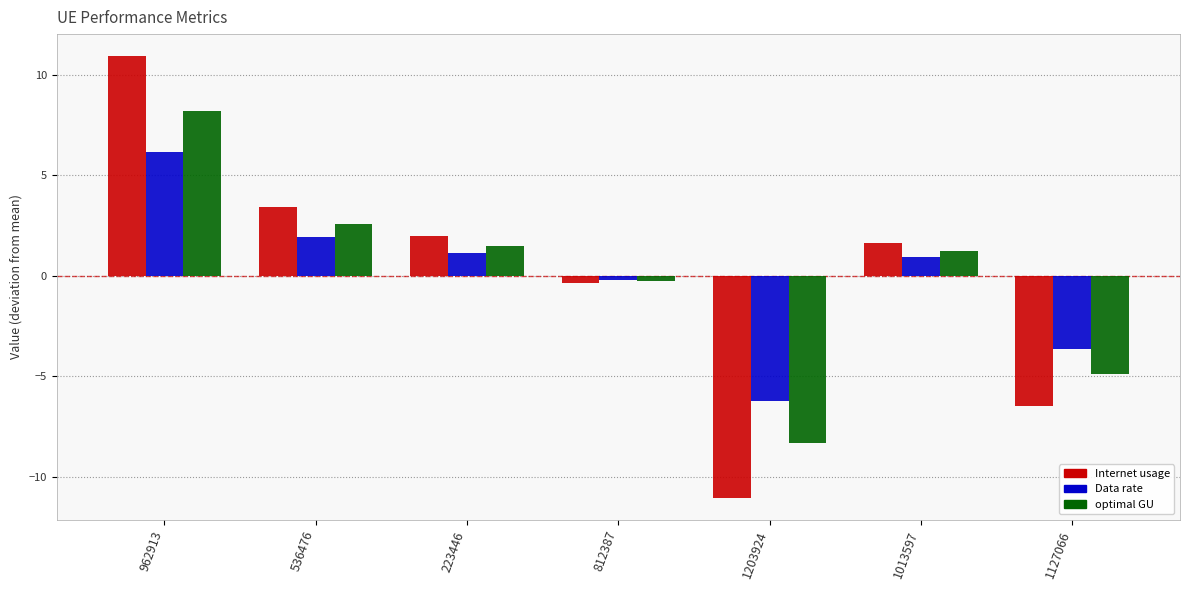

What is the label of the 3rd bar from the right?

1203924